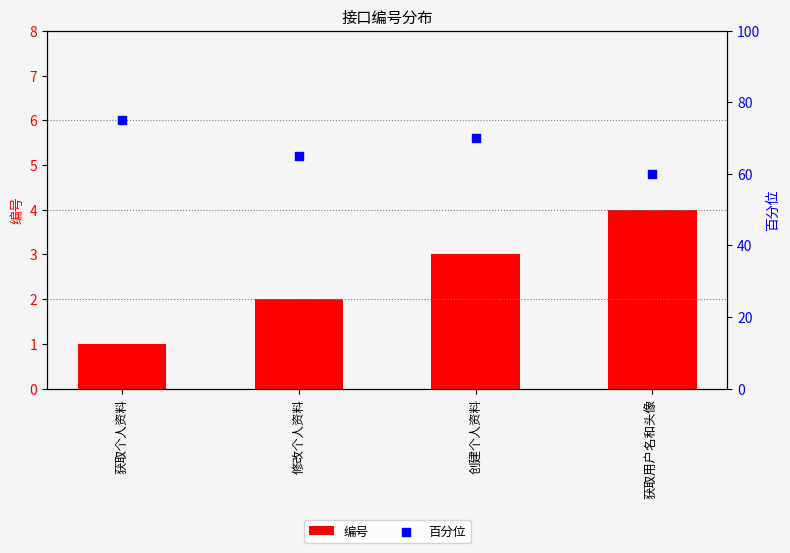

Which series has the largest total across all categories?

百分位